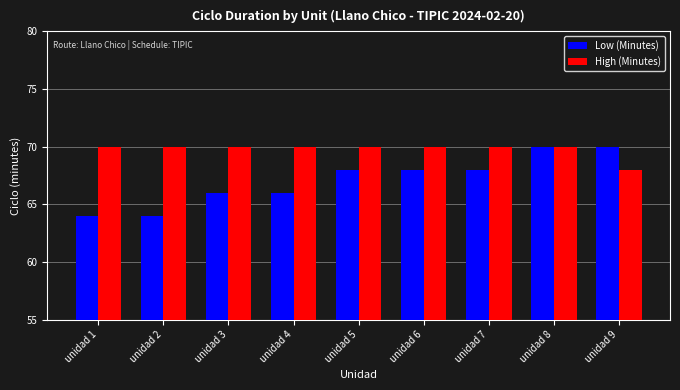

What is the difference between the second highest and minimum values in the Low (Minutes) series?

6